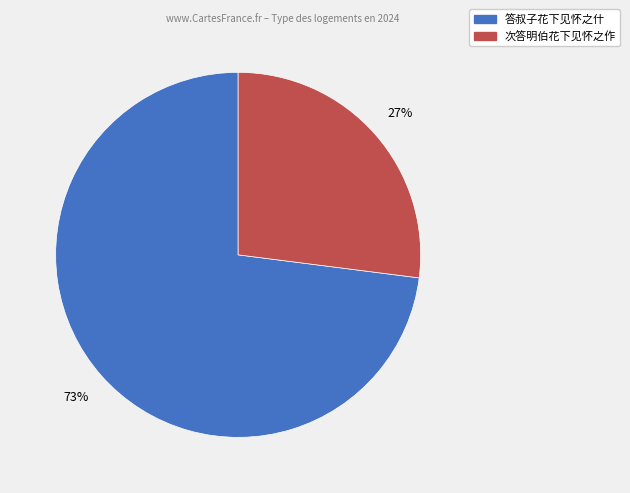

To the nearest percent, what is the average slice percentage?

50%